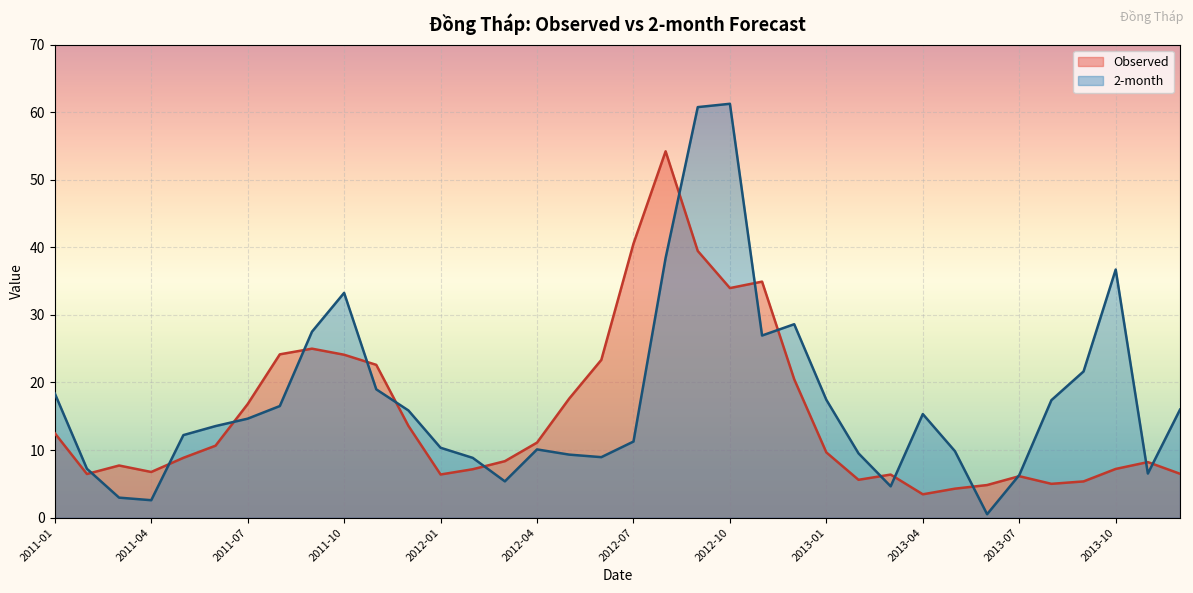

The value of Observed at 2011-05 is 8.9. True or false?

True